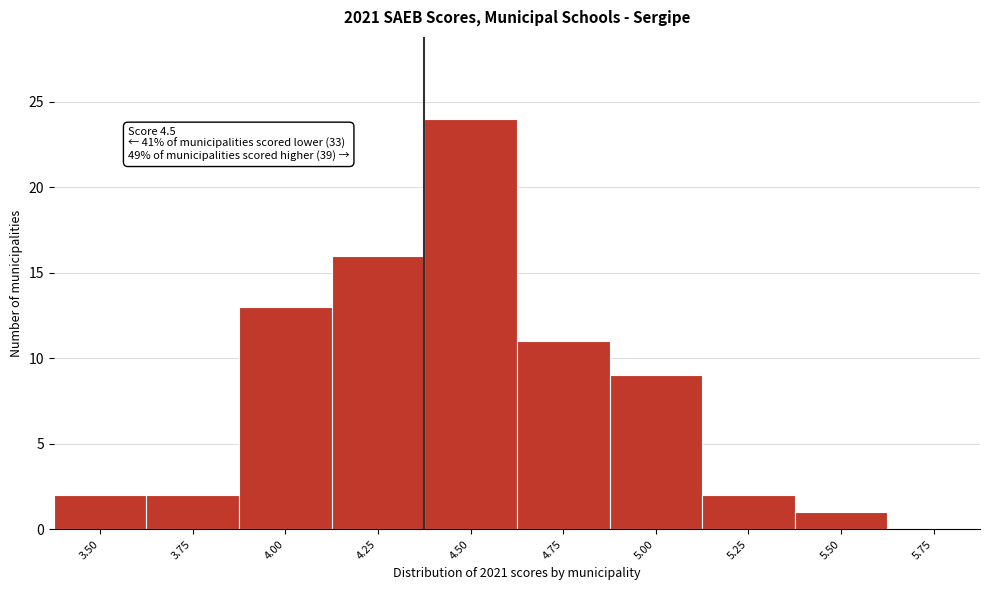

Reading left to right, extract all data points from this chart.

3.50=2	3.75=2	4.00=13	4.25=16	4.50=24	4.75=11	5.00=9	5.25=2	5.50=1	5.75=0